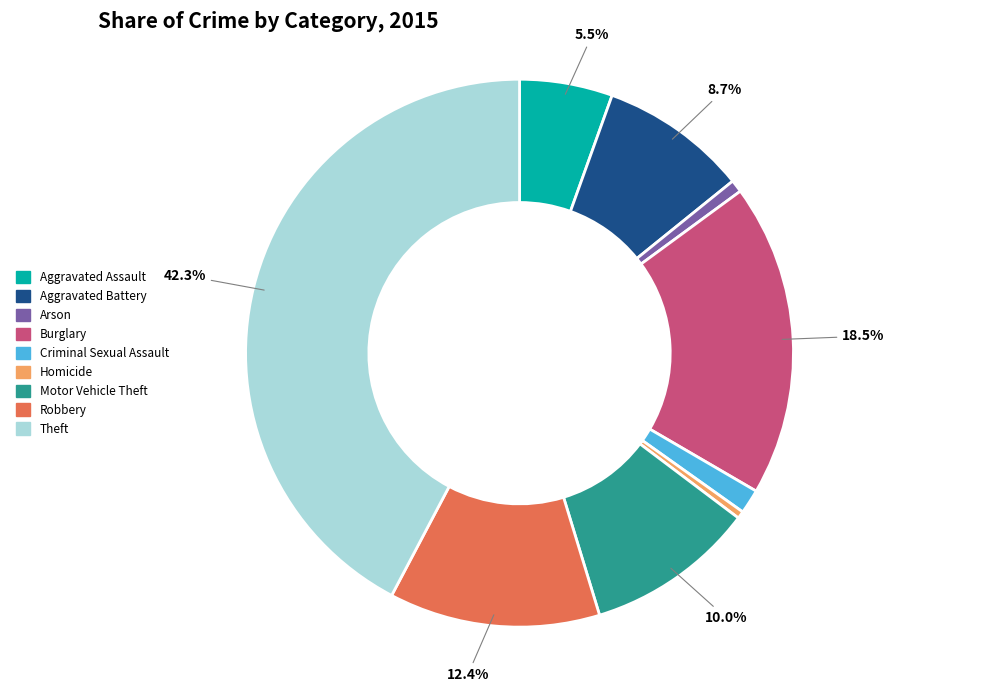

Does Aggravated Assault account for over 50% of the chart?

No